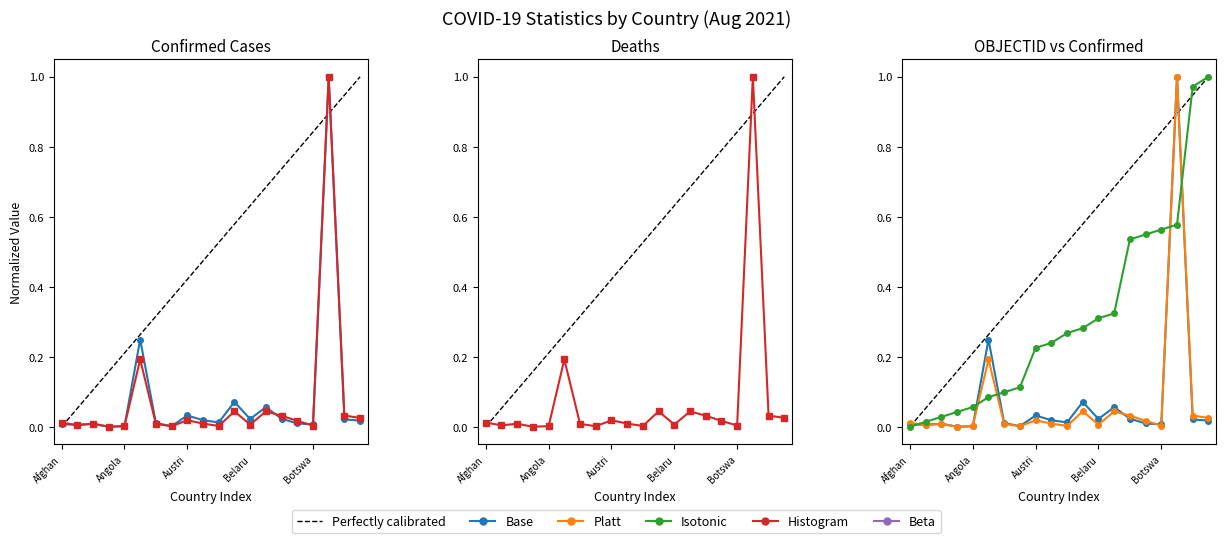

At which label does Confirmed reach its minimum?

Andorra